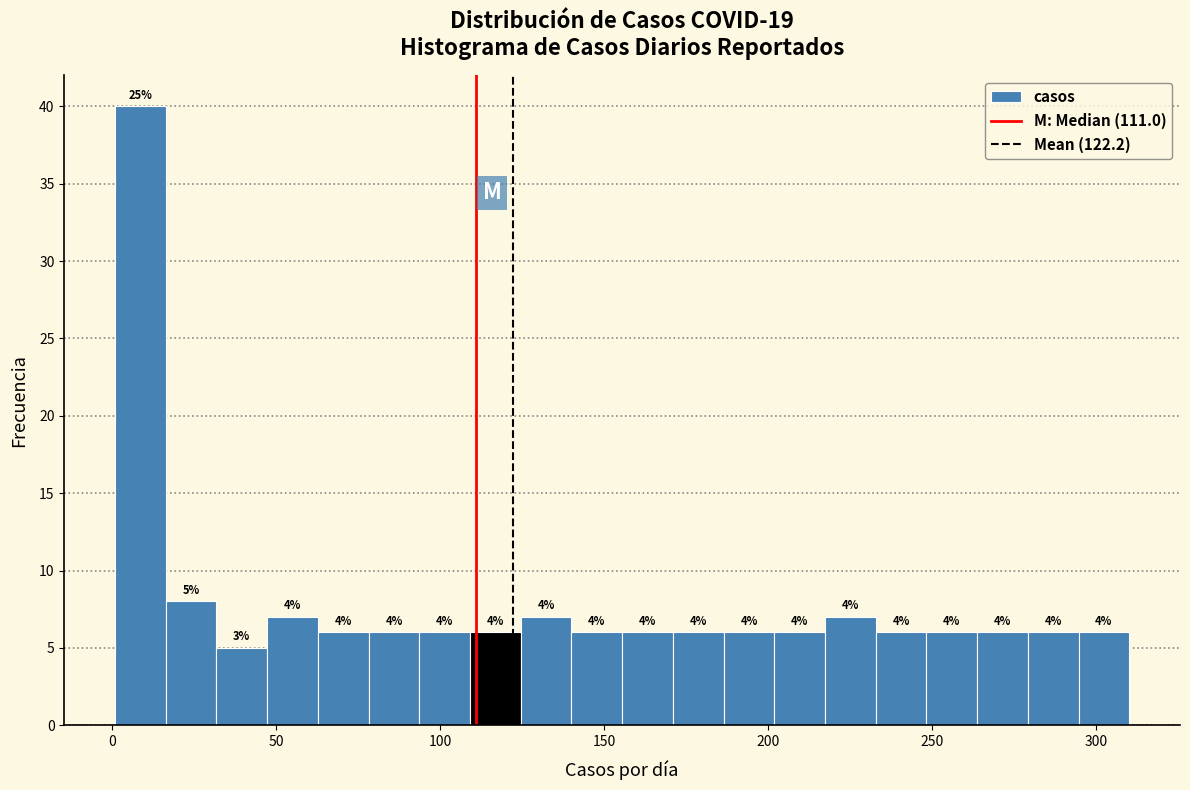

Read against the x-axis, roughly where is the centre of the tallest bar?

10